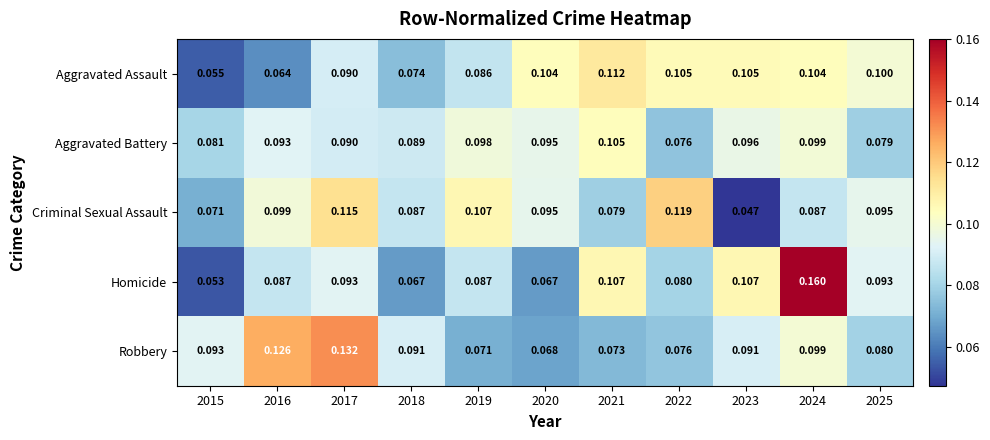

List the series in order of their peak value, highest first.

Homicide, Robbery, Criminal Sexual Assault, Aggravated Assault, Aggravated Battery